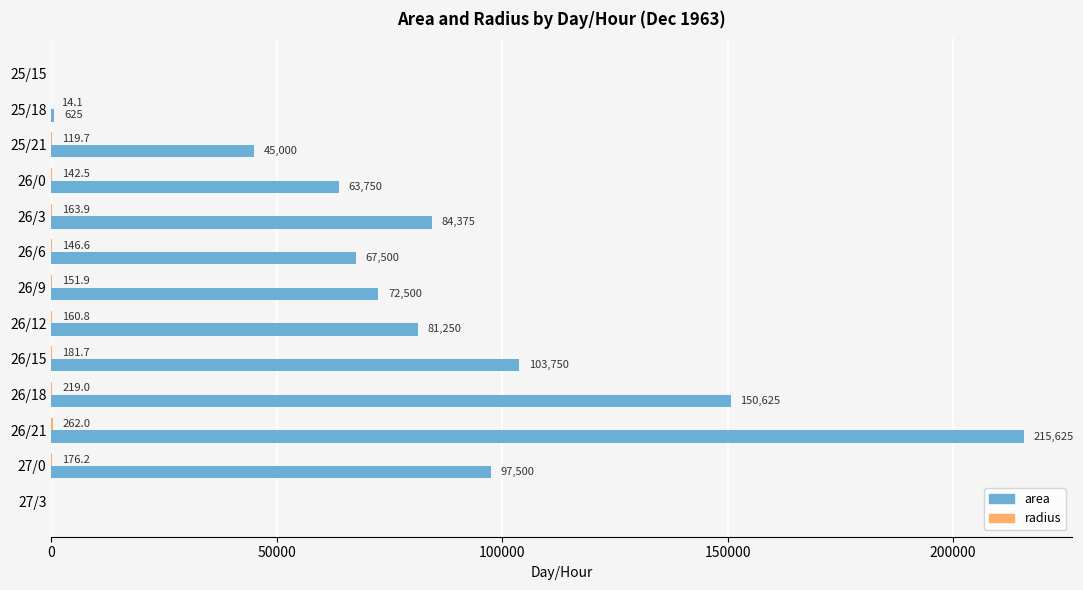

At which category is the sum across all series the highest?

26/21